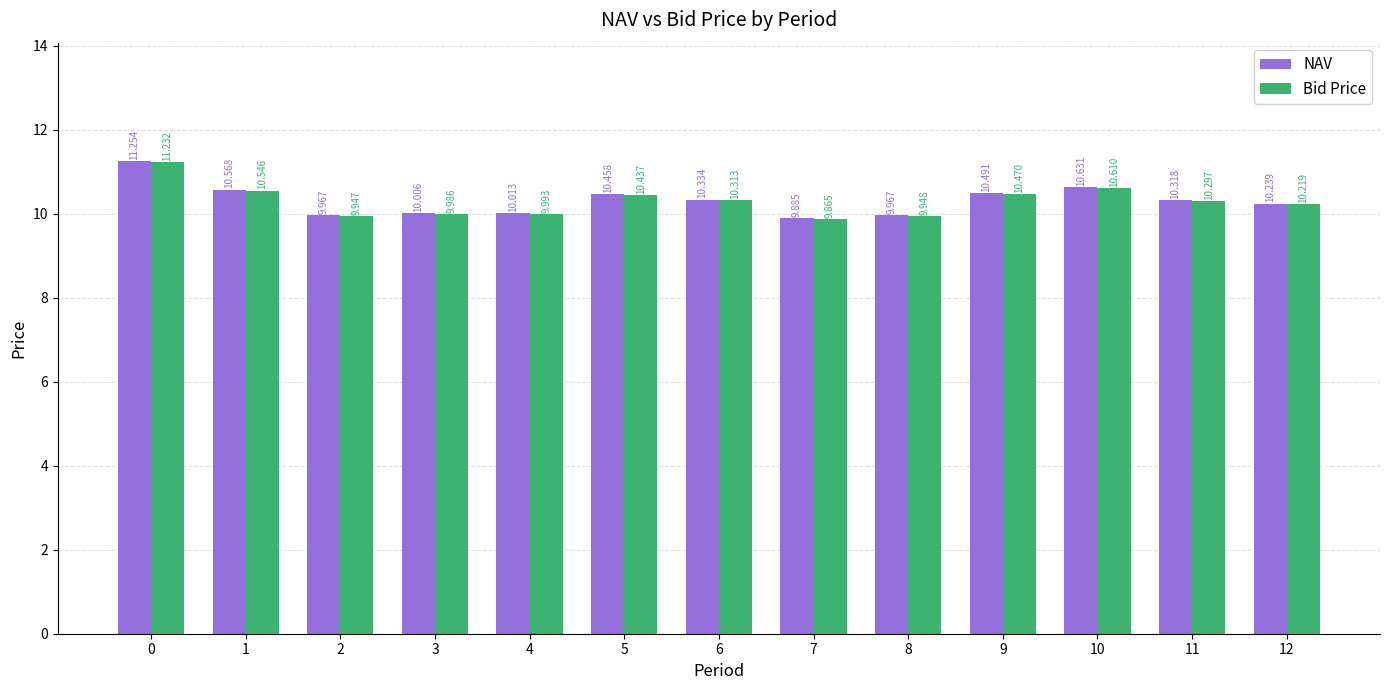

How many values in the Bid Price series exceed 10?

8